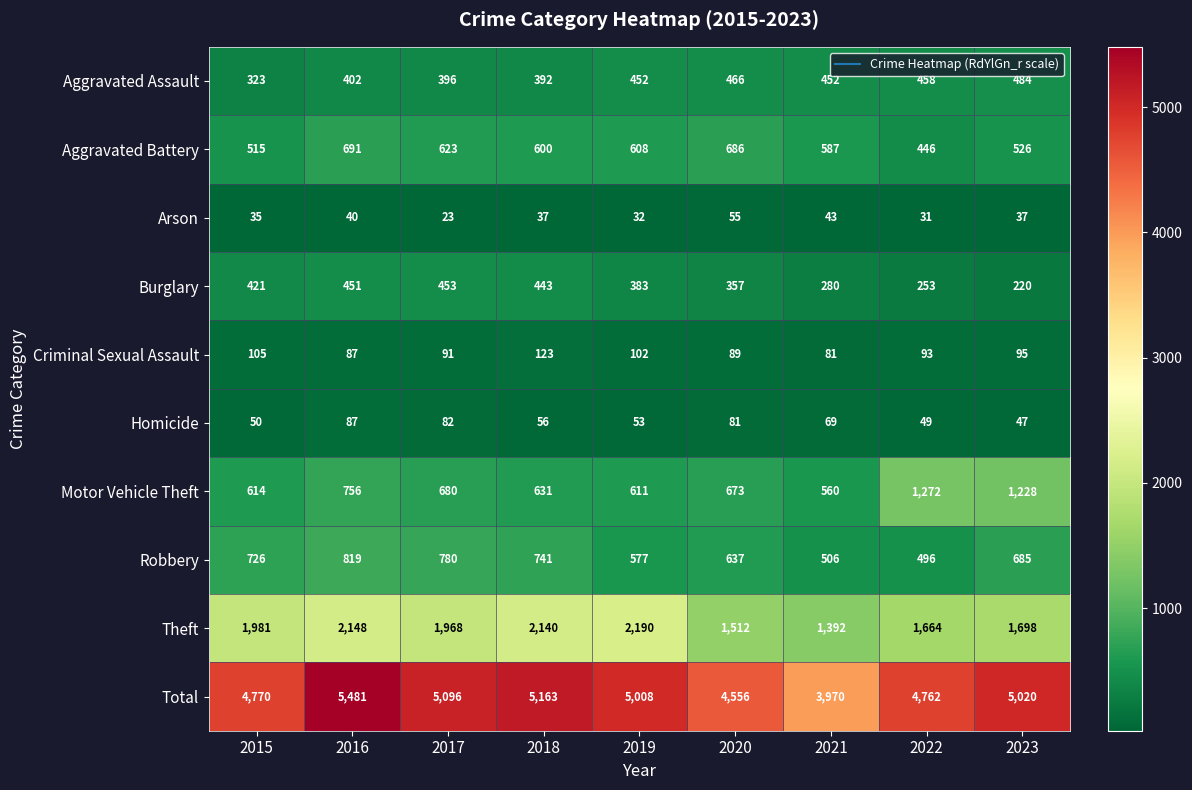

Which series has the widest spread of values?

Total